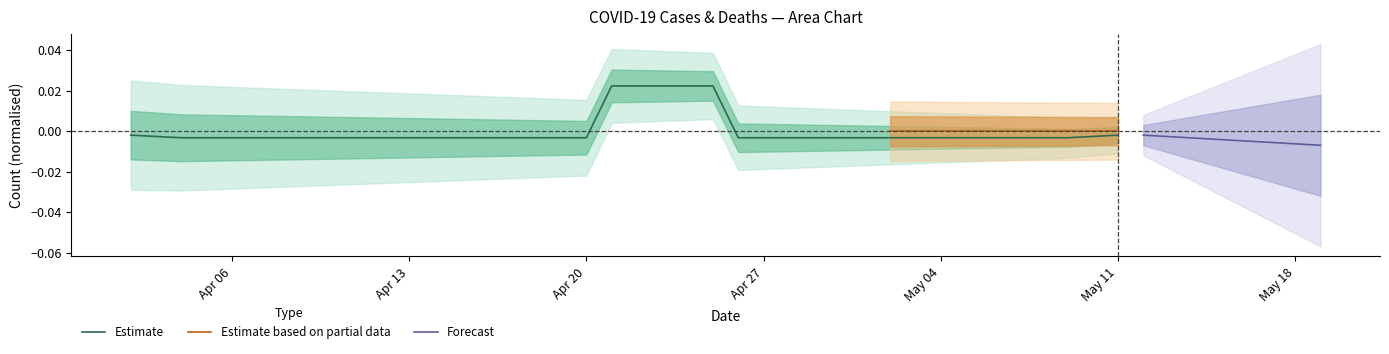

What is the label of the 8th point from the left?

2020-04-09